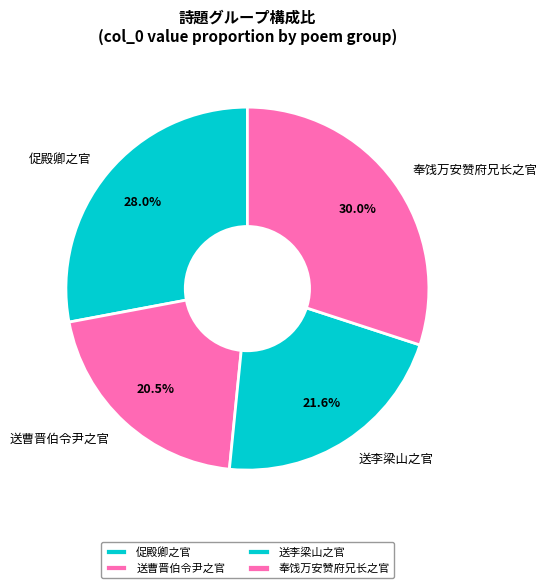

Which slice is the smallest?

送曹晋伯令尹之官